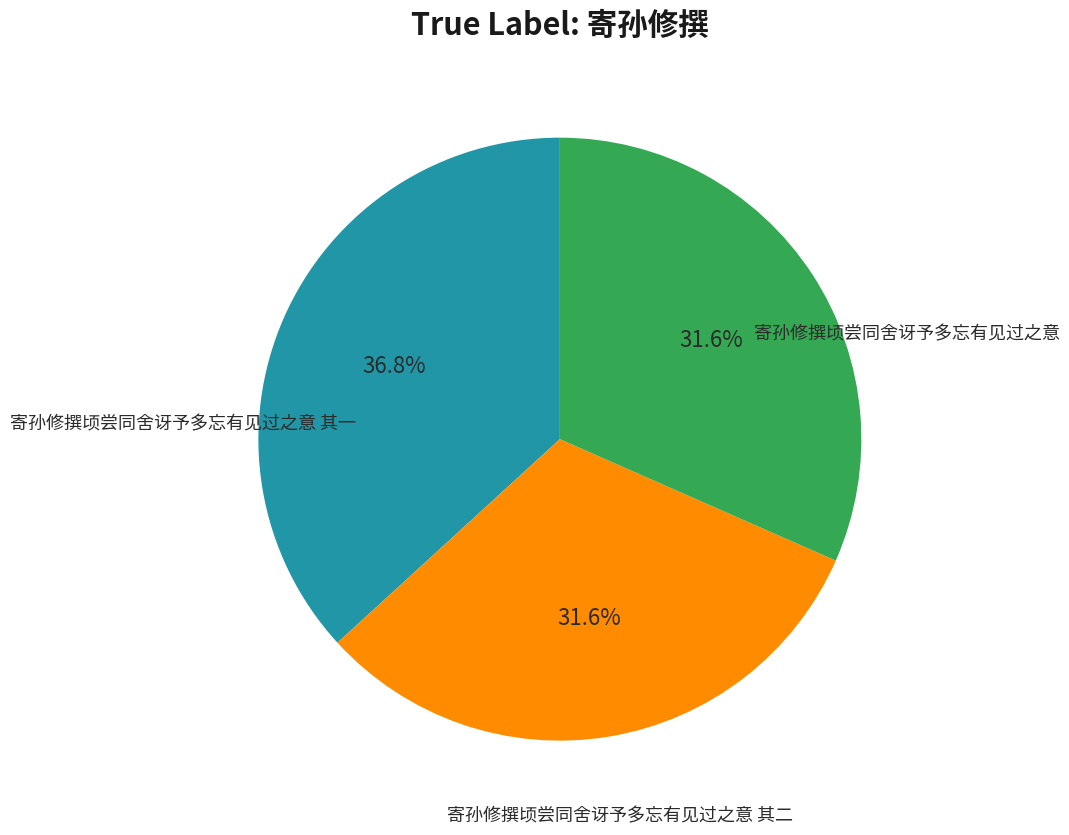

Is there a majority slice in this chart?

No